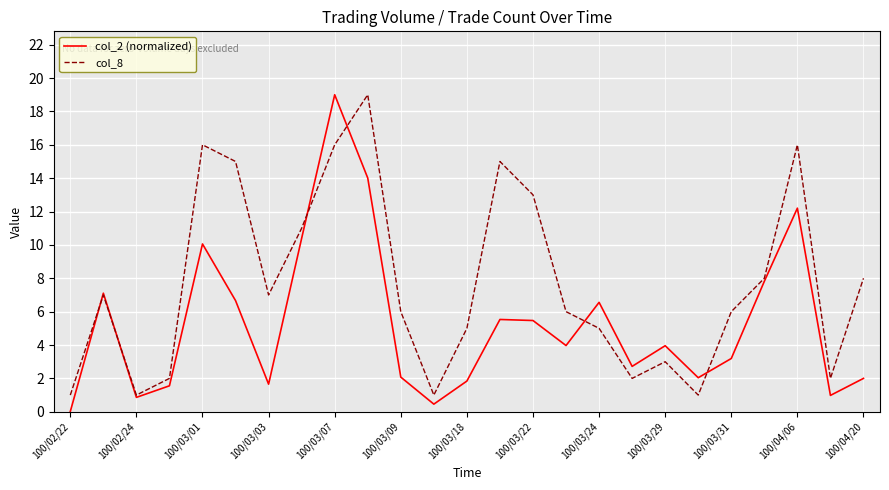

Which series has the largest range (max minus min)?

col_2 (normalized)